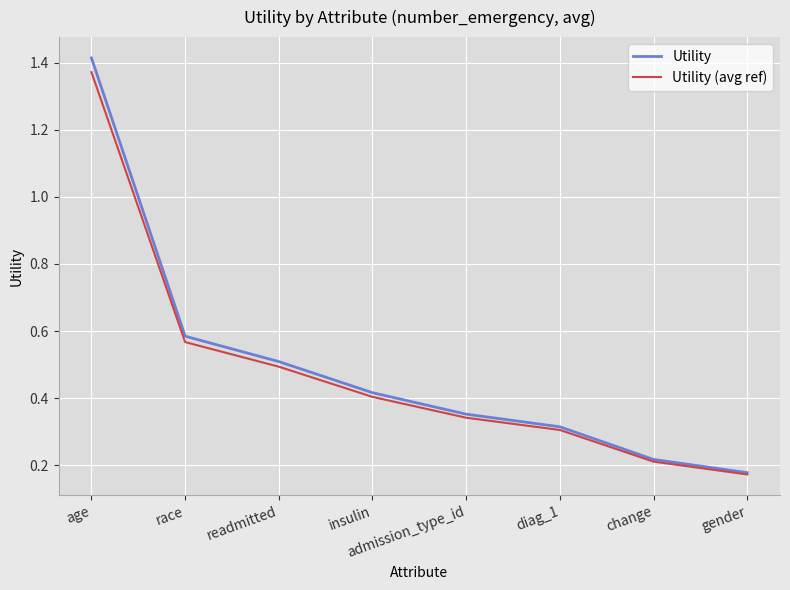

Which label corresponds to the smallest value in the chart?

gender